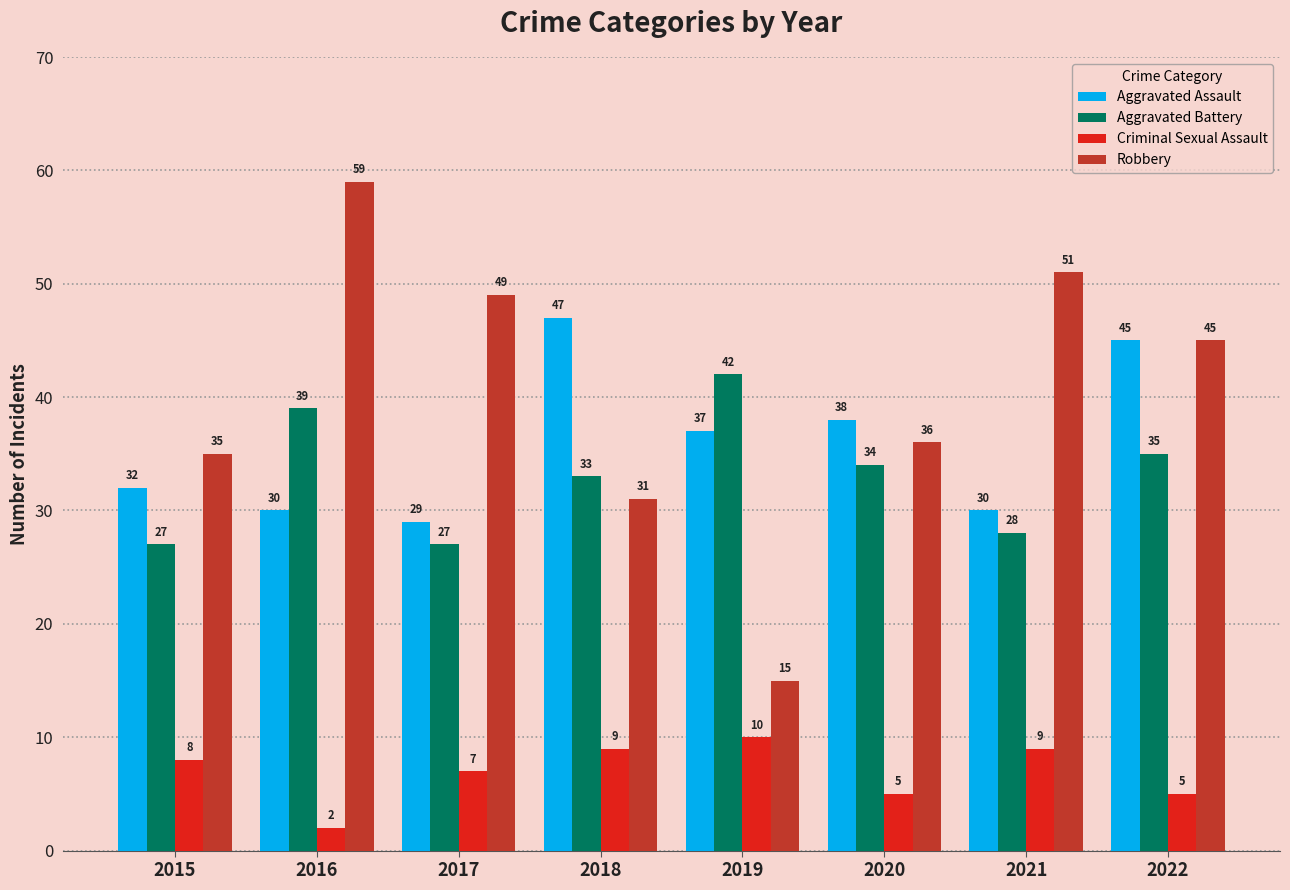

How many bars are there in each group?

4